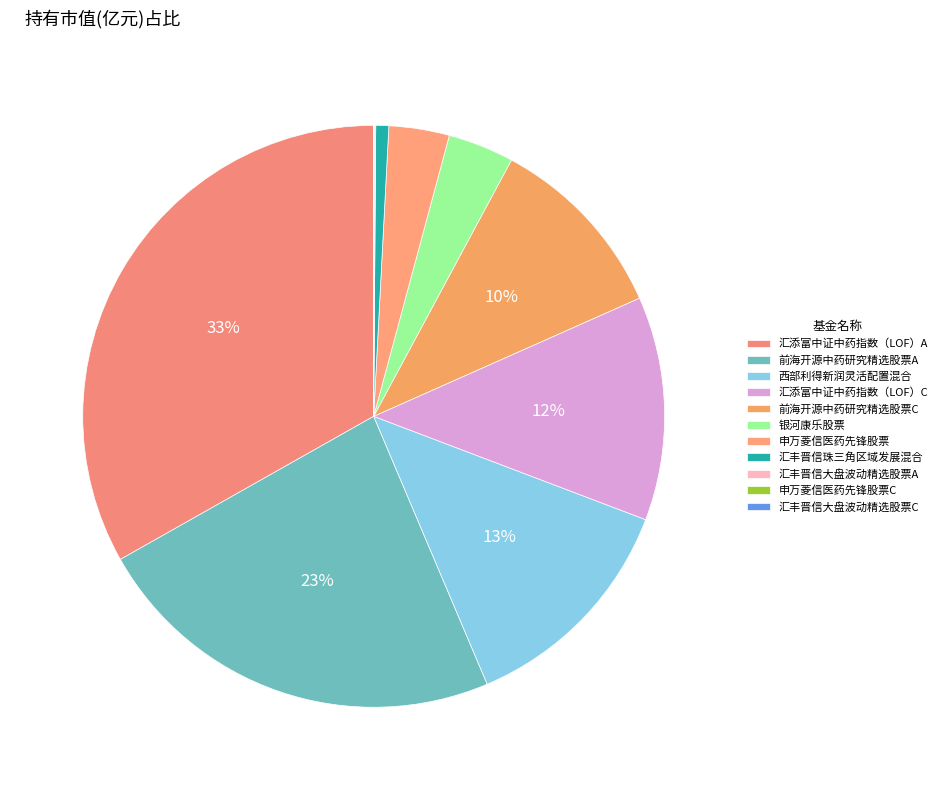

Do 汇丰晋信珠三角区域发展混合 and 汇添富中证中药指数（LOF）C together represent more than half of the pie?

No